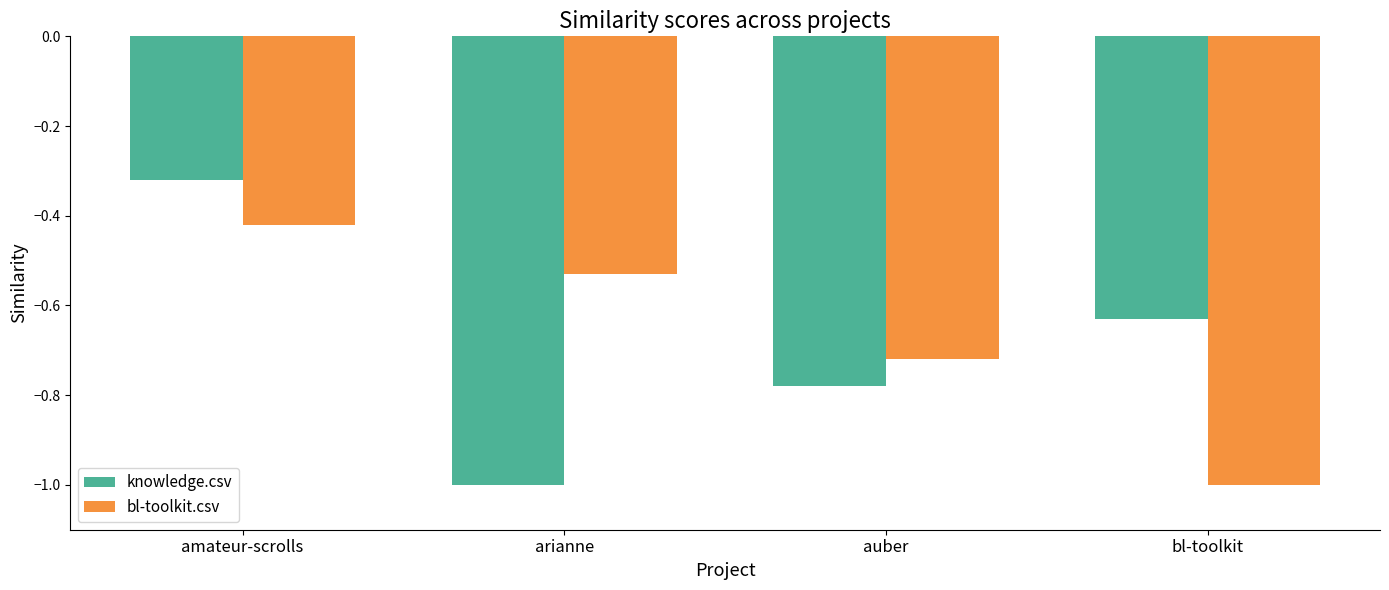

At which label does bl-toolkit.csv reach its peak?

amateur-scrolls